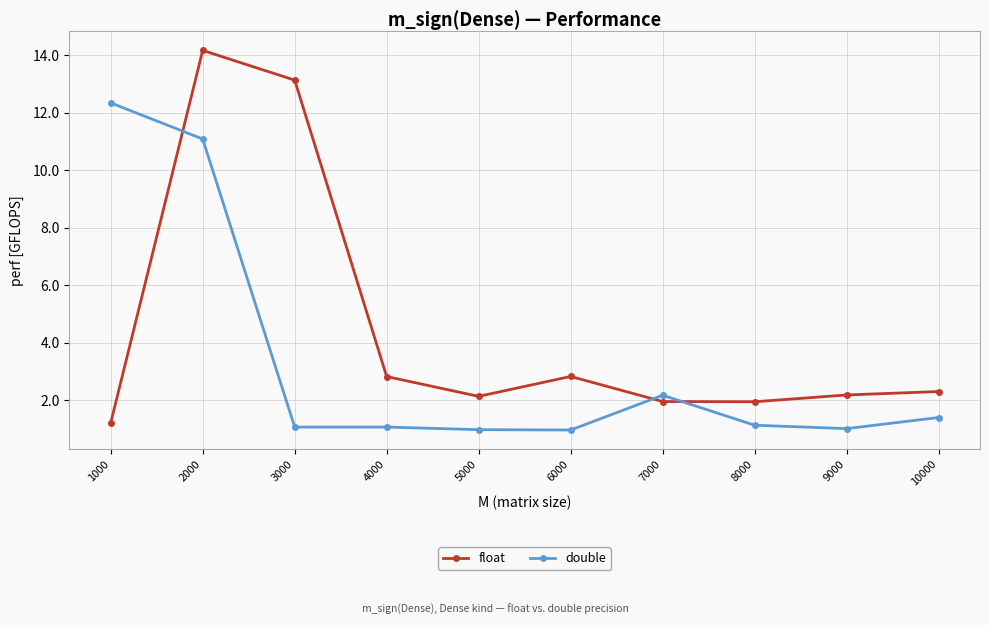

Which series has the largest range (max minus min)?

float